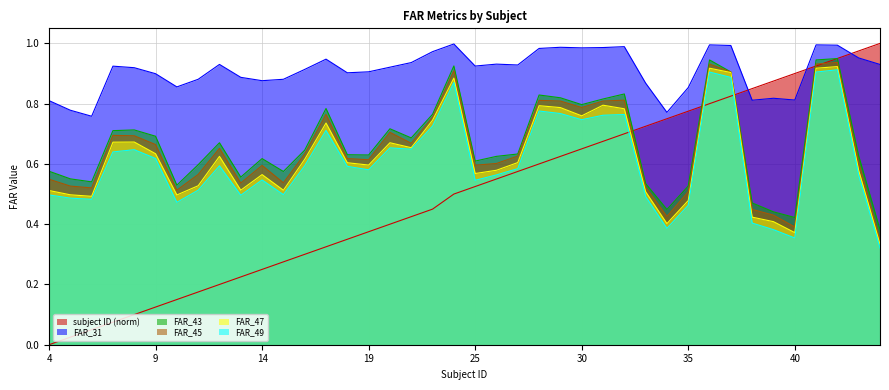

What is the sum of all FAR_43 values?

26.7